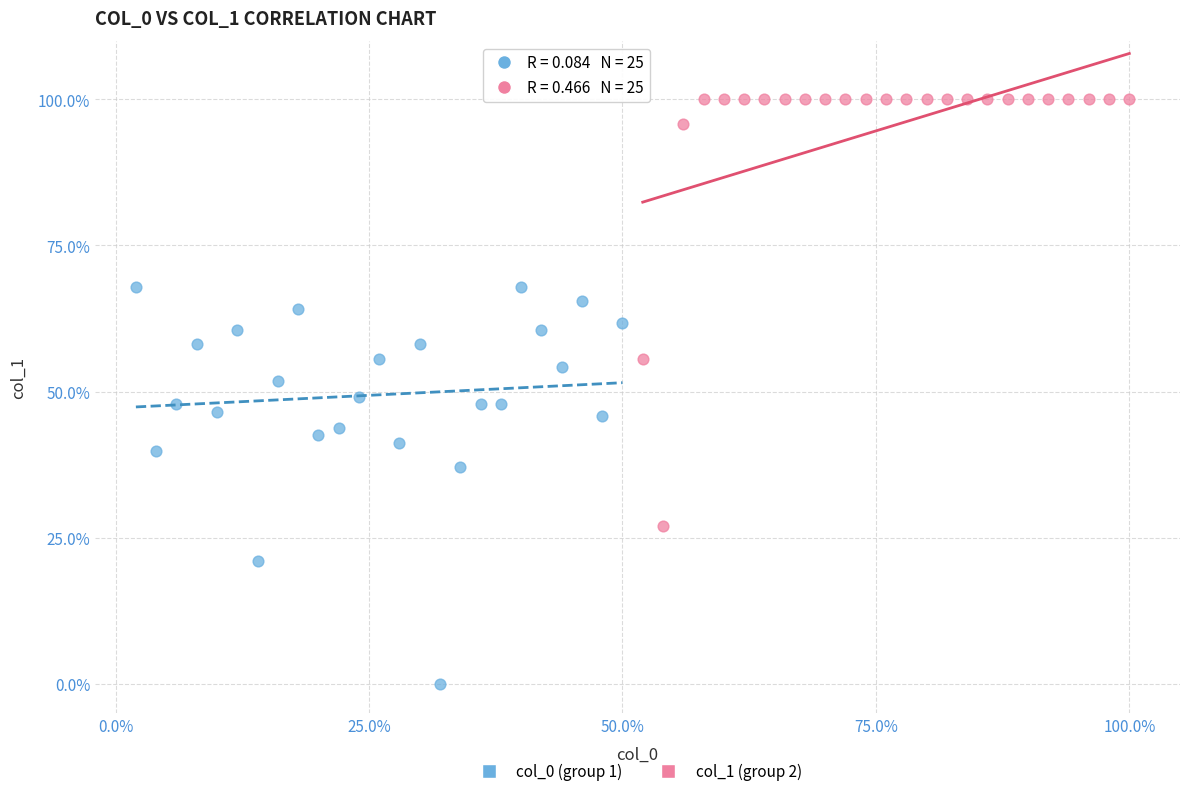

Which series contains the lowest Y value?

col_0 (group 1)